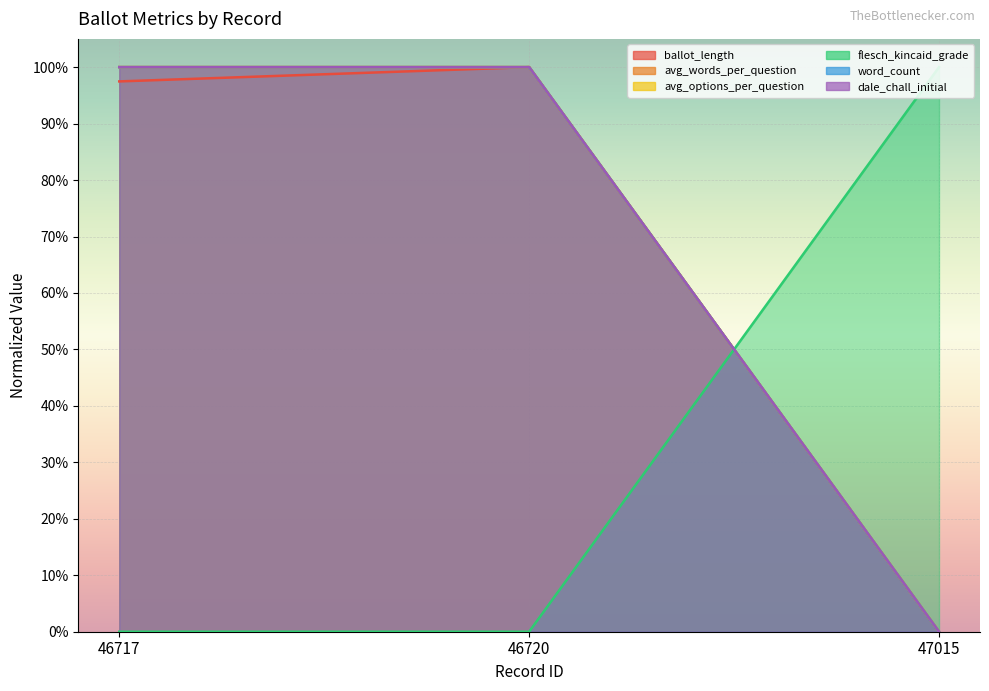

The value of ballot_length at 47015 is 0.0. True or false?

True